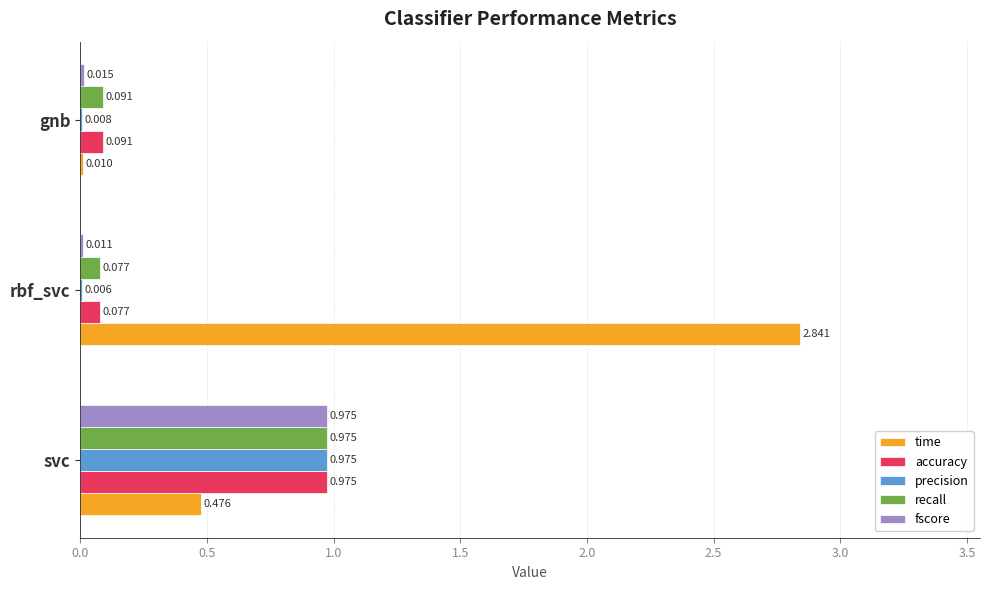

Which series changed the most between svc and rbf_svc?

time